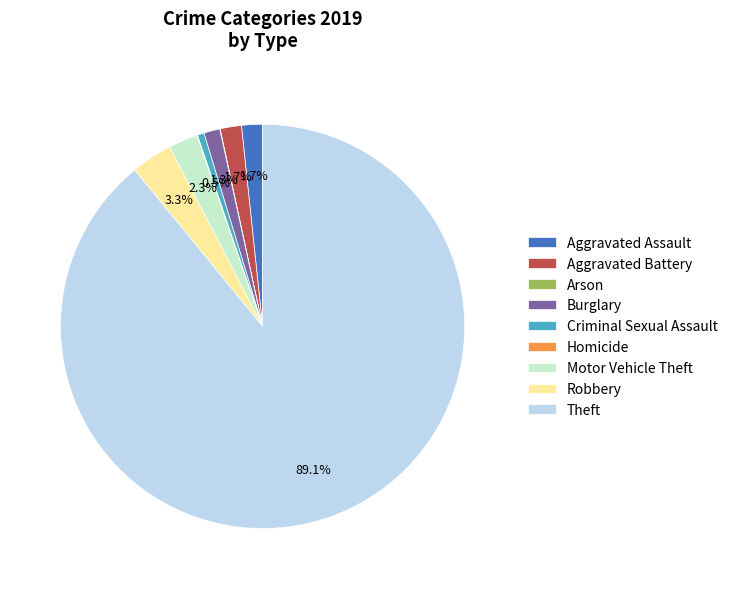

What percentage is NOT represented by Robbery?

96.7%